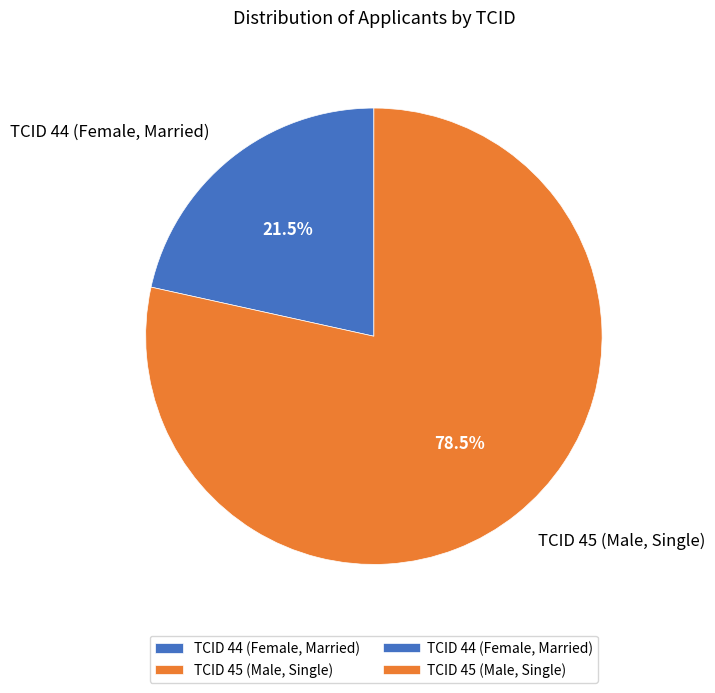

What is the smallest slice in the pie chart?

TCID 44 (Female, Married)